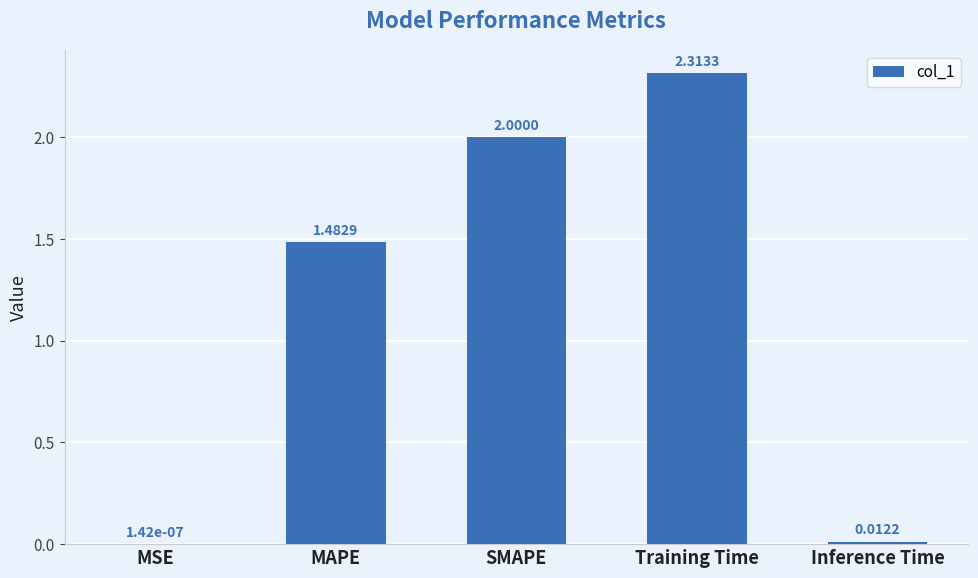

Which has a higher value, MSE or Training Time?

Training Time